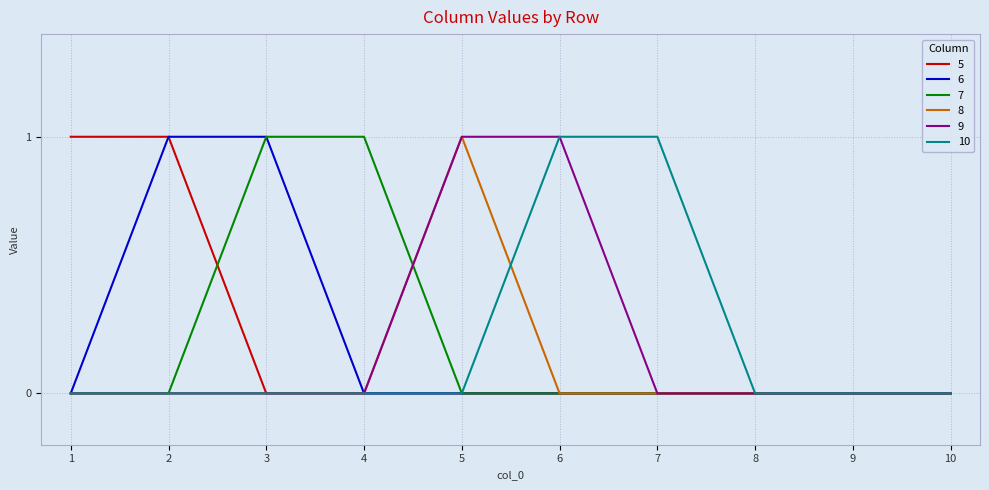

The value of 7 at 2 is 1. True or false?

False